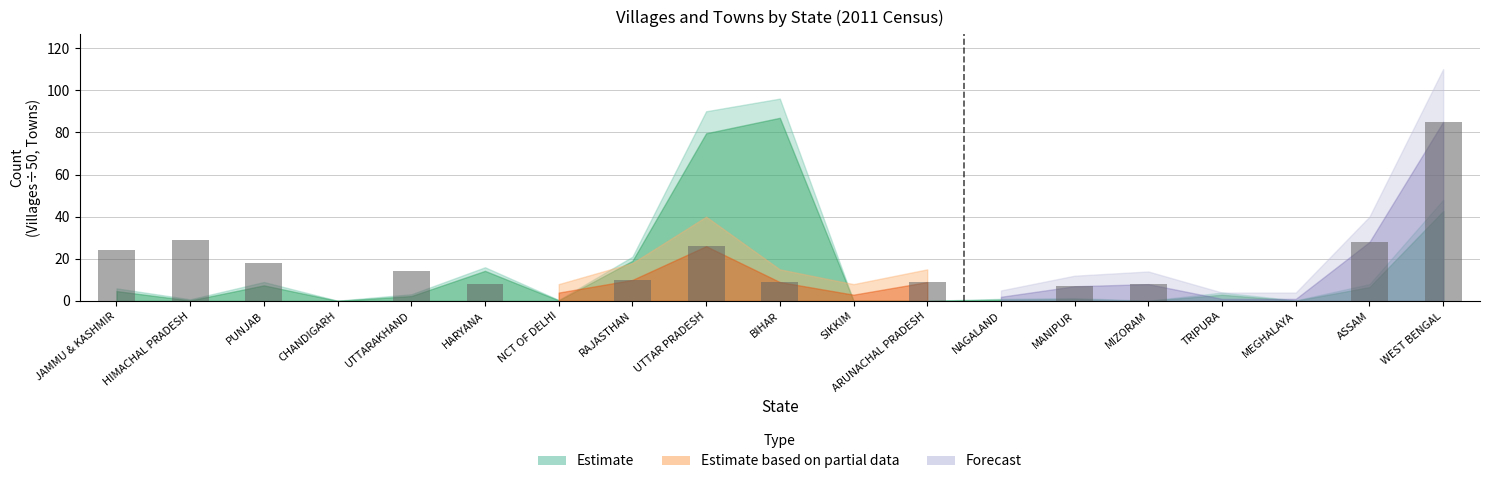

What is the sum of all values?

275